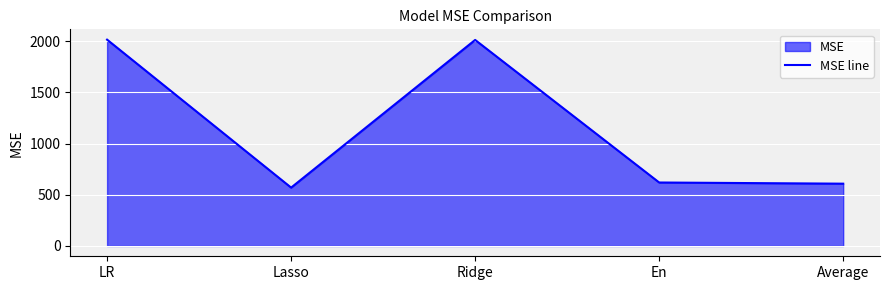

What is the minimum value shown in the chart?

570.3